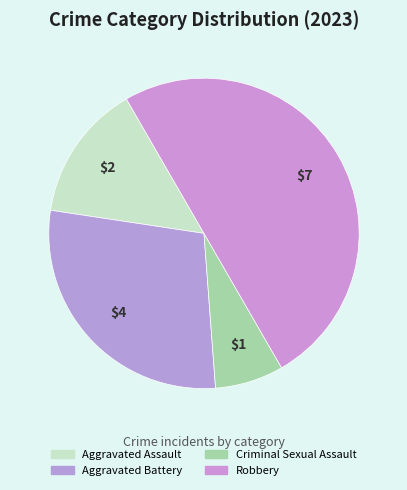

Count the number of slices in the pie.

4